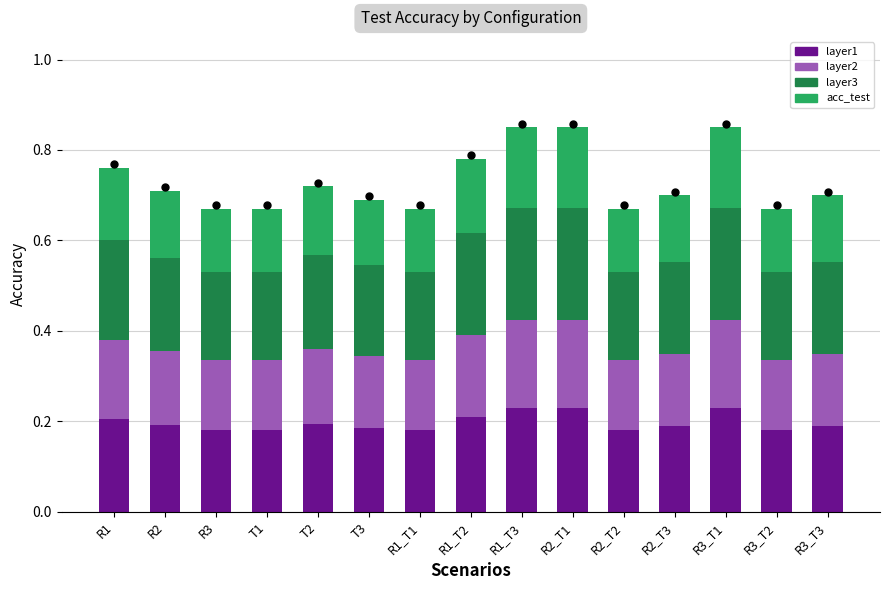

What are all the series names shown in the legend?

layer1, layer2, layer3, acc_test